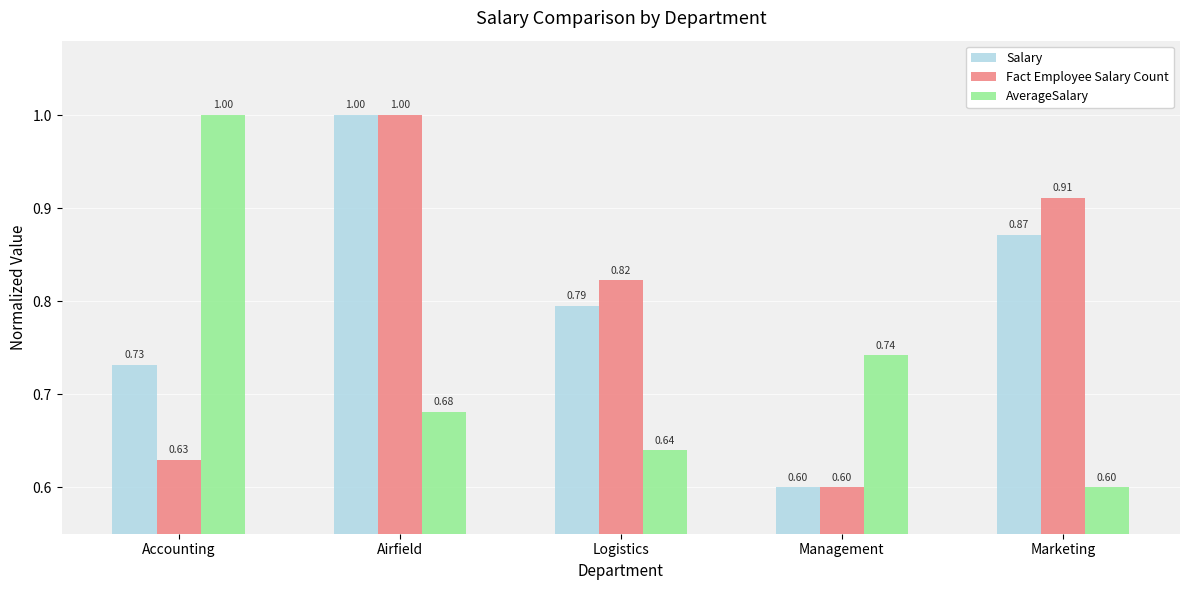

What is the sum of the Fact Employee Salary Count values at Management and Airfield?

1.6